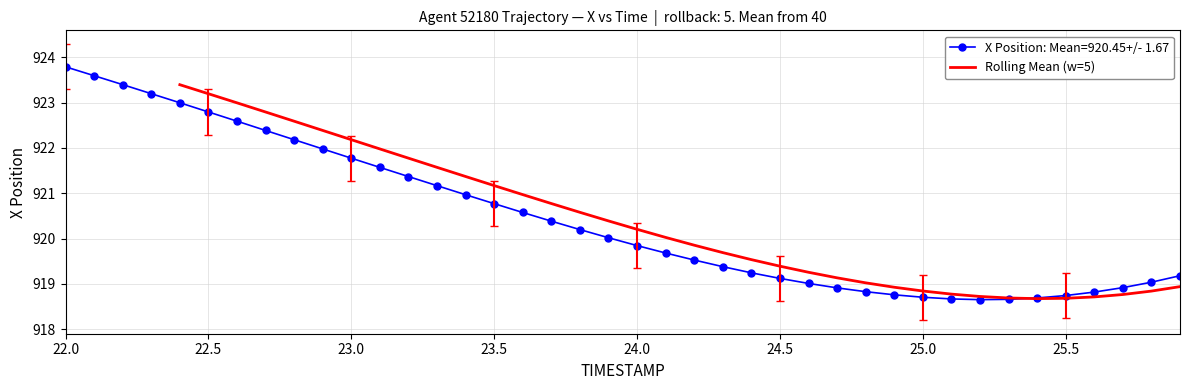

Reading left to right, what are all the values shown in this chart?

923.4	923.2	923.0	922.8	922.6	922.4	922.2	922.0	921.8	921.6	921.4	921.2	921.0	920.8	920.6	920.4	920.2	920.0	919.9	919.7	919.5	919.4	919.3	919.1	919.0	918.9	918.8	918.8	918.7	918.7	918.7	918.7	918.7	918.8	918.8	918.9